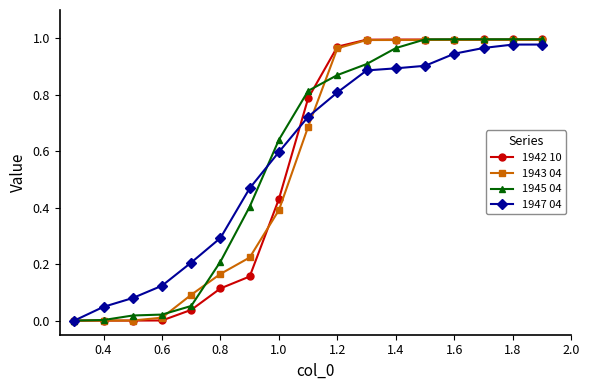

The value of 1943 04 at 1.0 is 0.4. True or false?

True